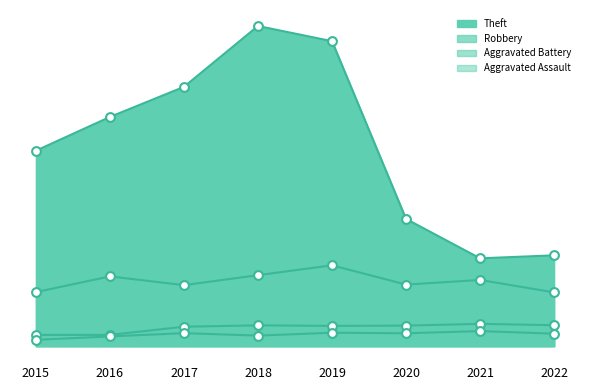

Which series has the widest spread of Y values?

Theft